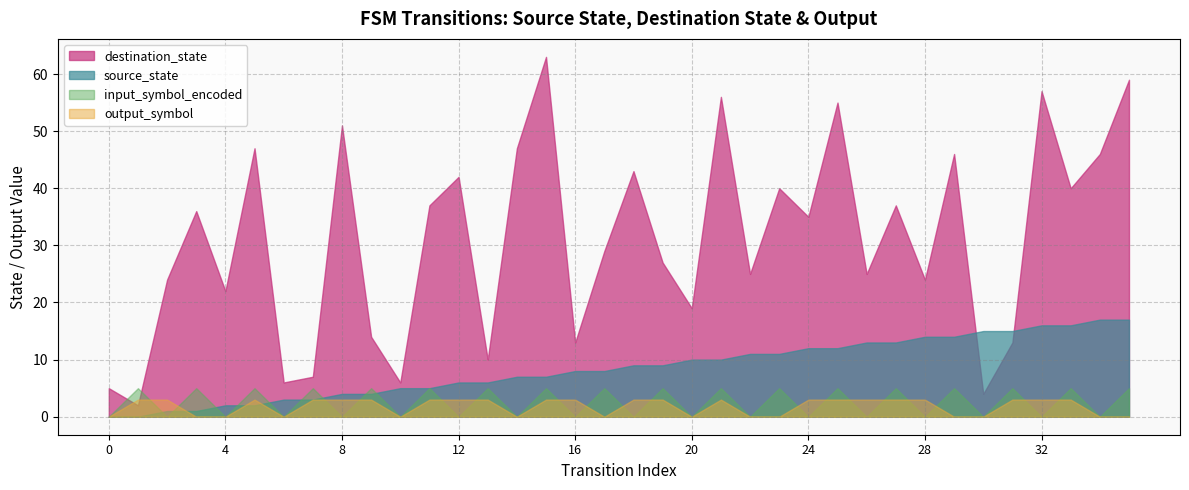

What are all the series names shown in the legend?

destination_state, source_state, input_symbol_encoded, output_symbol